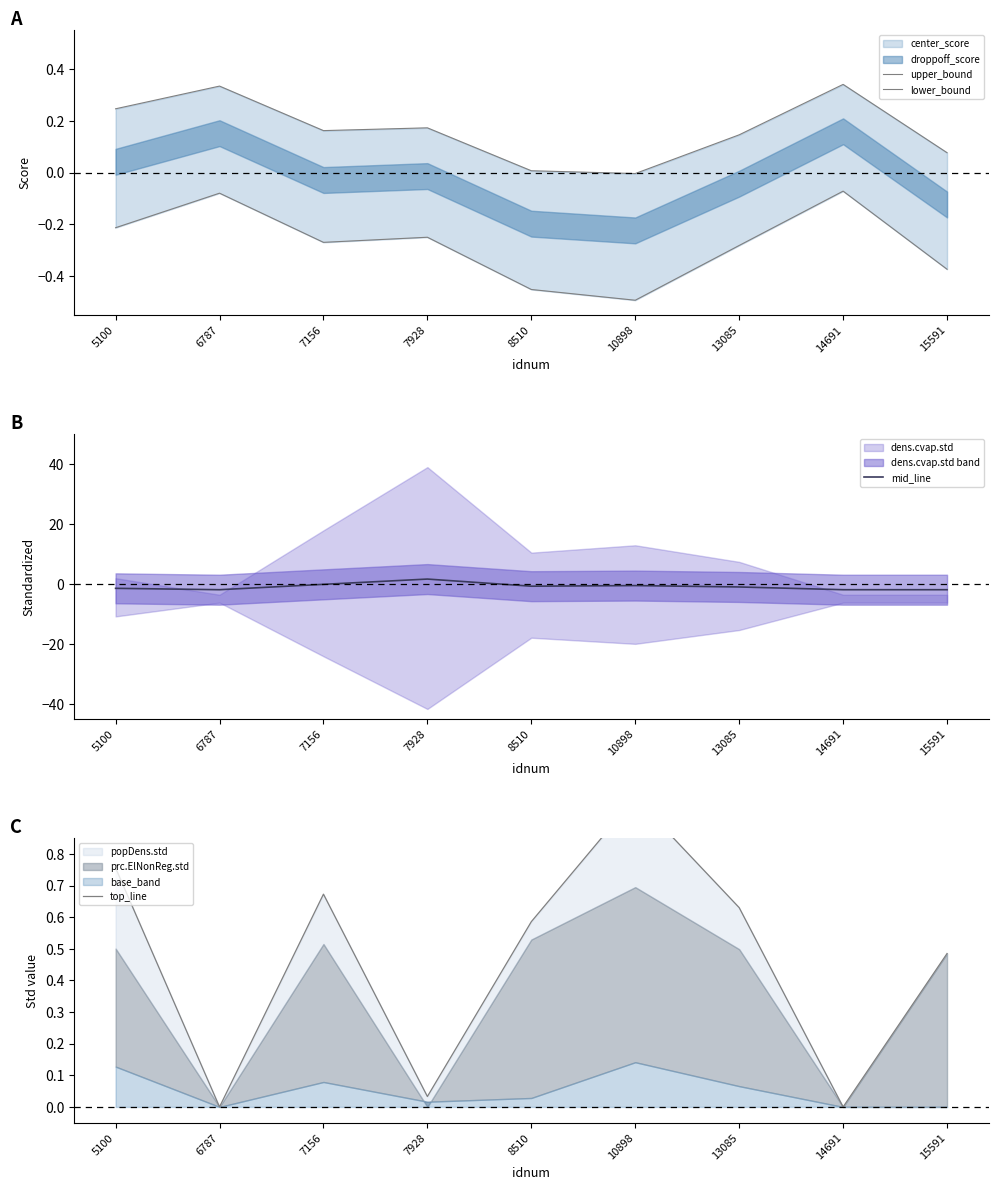

Reading right to left, transcribe all the data shown in this chart.

upper_bound: 15591=0.1	14691=0.3	13085=0.1	10898=-0.0	8510=0.0	7928=0.2	7156=0.2	6787=0.3	5100=0.2
lower_bound: 15591=-0.4	14691=-0.1	13085=-0.3	10898=-0.5	8510=-0.5	7928=-0.2	7156=-0.3	6787=-0.1	5100=-0.2
mid_line: 15591=-1.9	14691=-1.9	13085=-1.0	10898=-0.5	8510=-0.7	7928=1.7	7156=-0.1	6787=-1.9	5100=-1.4
top_line: 15591=0.5	14691=0.0	13085=0.6	10898=1.0	8510=0.6	7928=0.0	7156=0.7	6787=0.0	5100=0.8